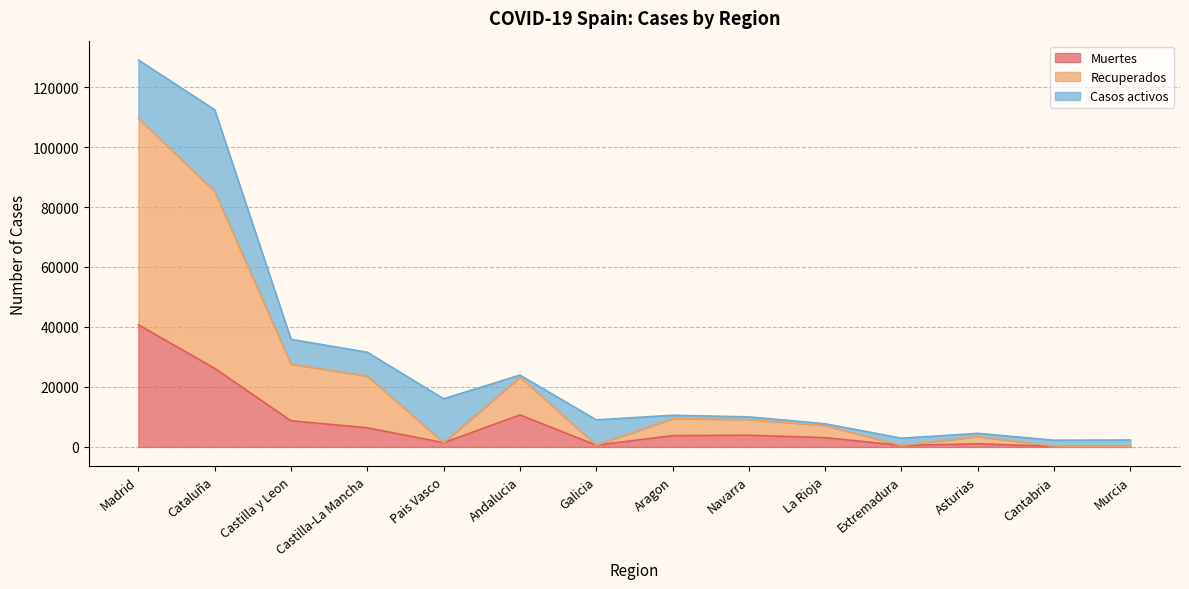

How many interior local peaks does the Recuperados series have?

3